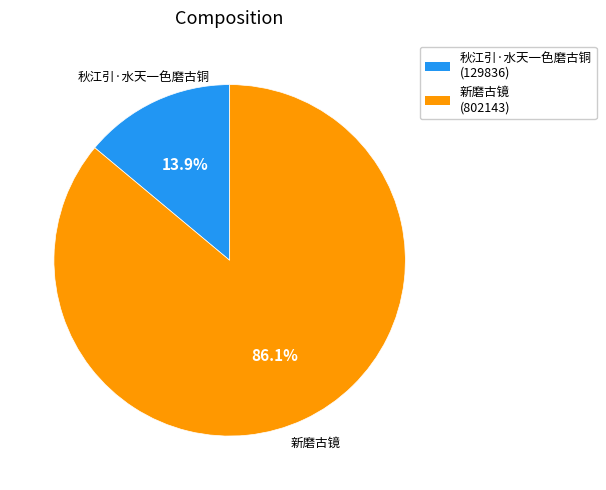

How much of the chart is everything except 秋江引·水天一色磨古铜?

86.1%